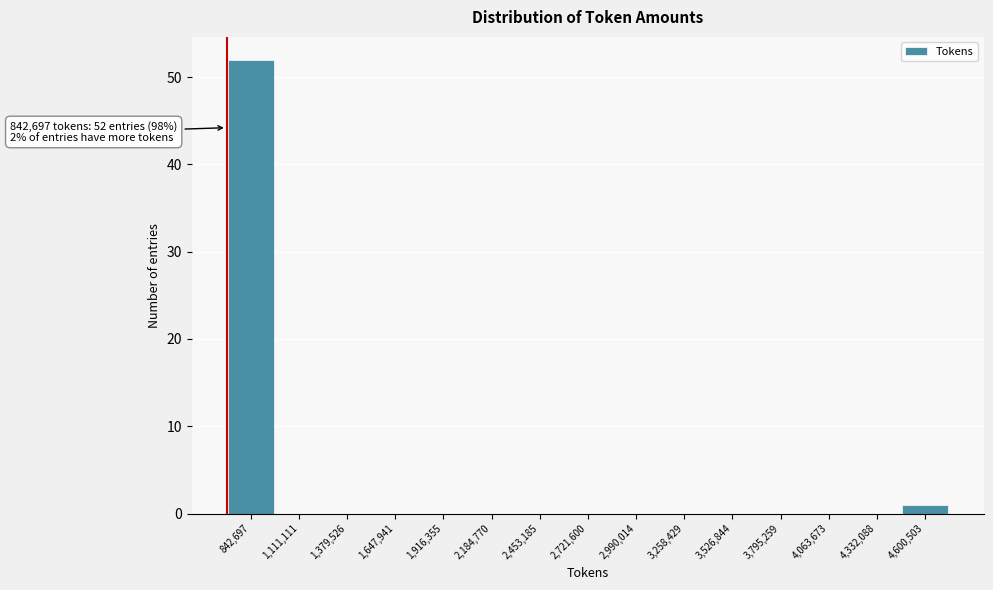

Reading left to right, what are all the values shown in this chart?

842,697=52	1,111,111=0	1,379,526=0	1,647,941=0	1,916,355=0	2,184,770=0	2,453,185=0	2,721,600=0	2,990,014=0	3,258,429=0	3,526,844=0	3,795,259=0	4,063,673=0	4,332,088=0	4,600,503=1